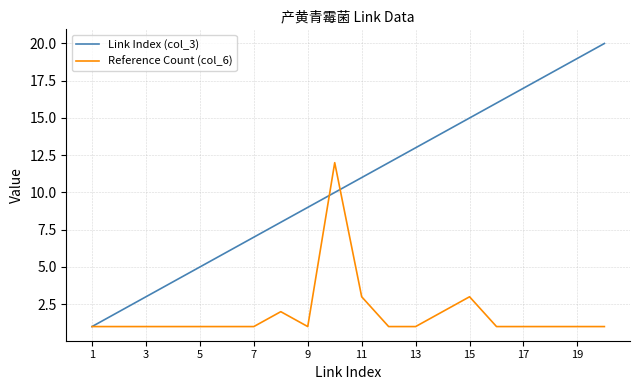

How many distinct data groups are displayed?

2